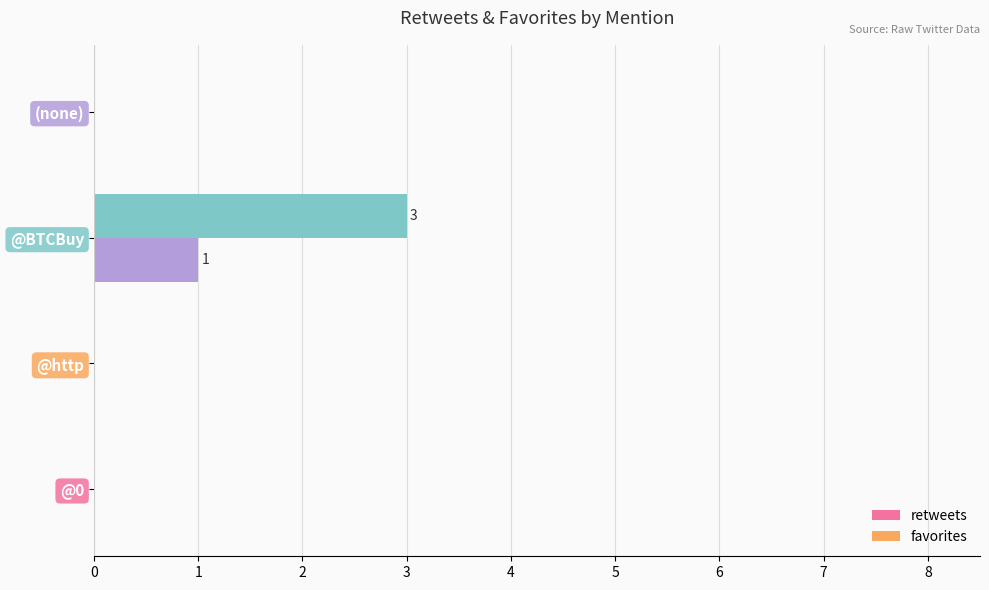

How many data points does each series have?

4